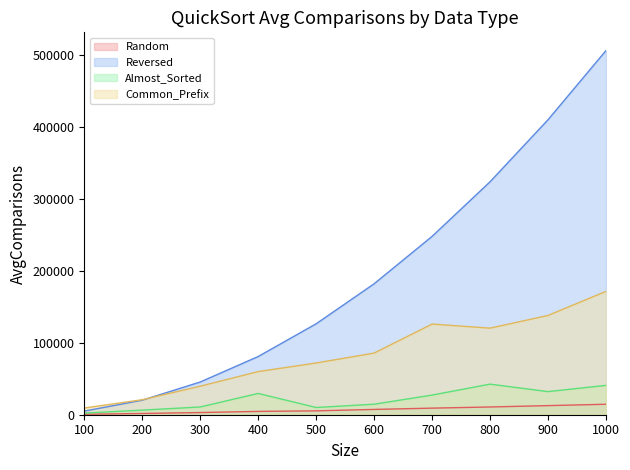

Rank the series at 500 from highest to lowest value.

Reversed, Common_Prefix, Almost_Sorted, Random